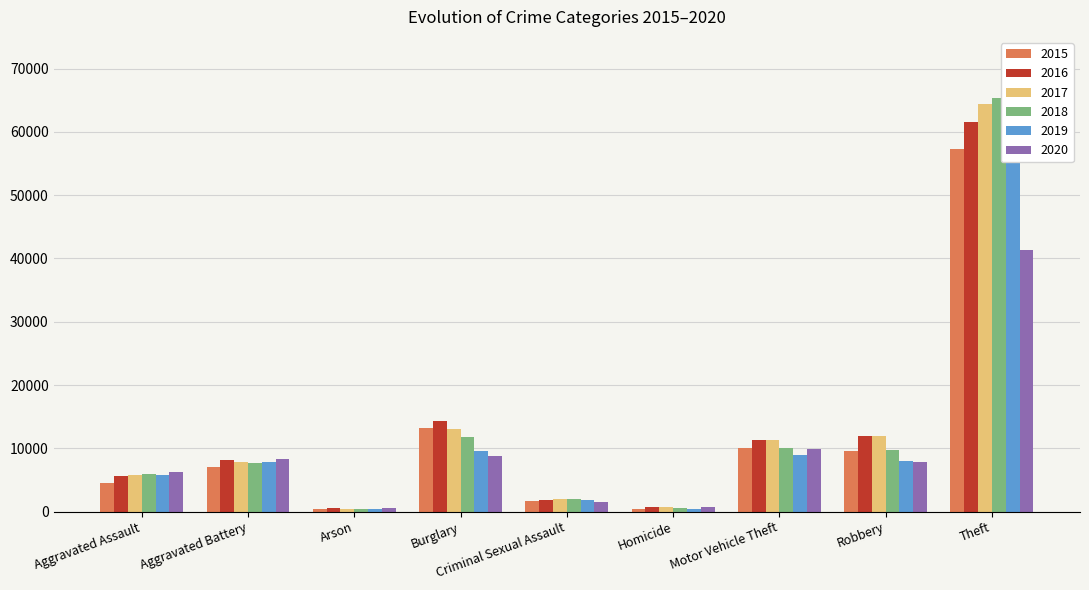

At which category is the sum across all series the highest?

Theft